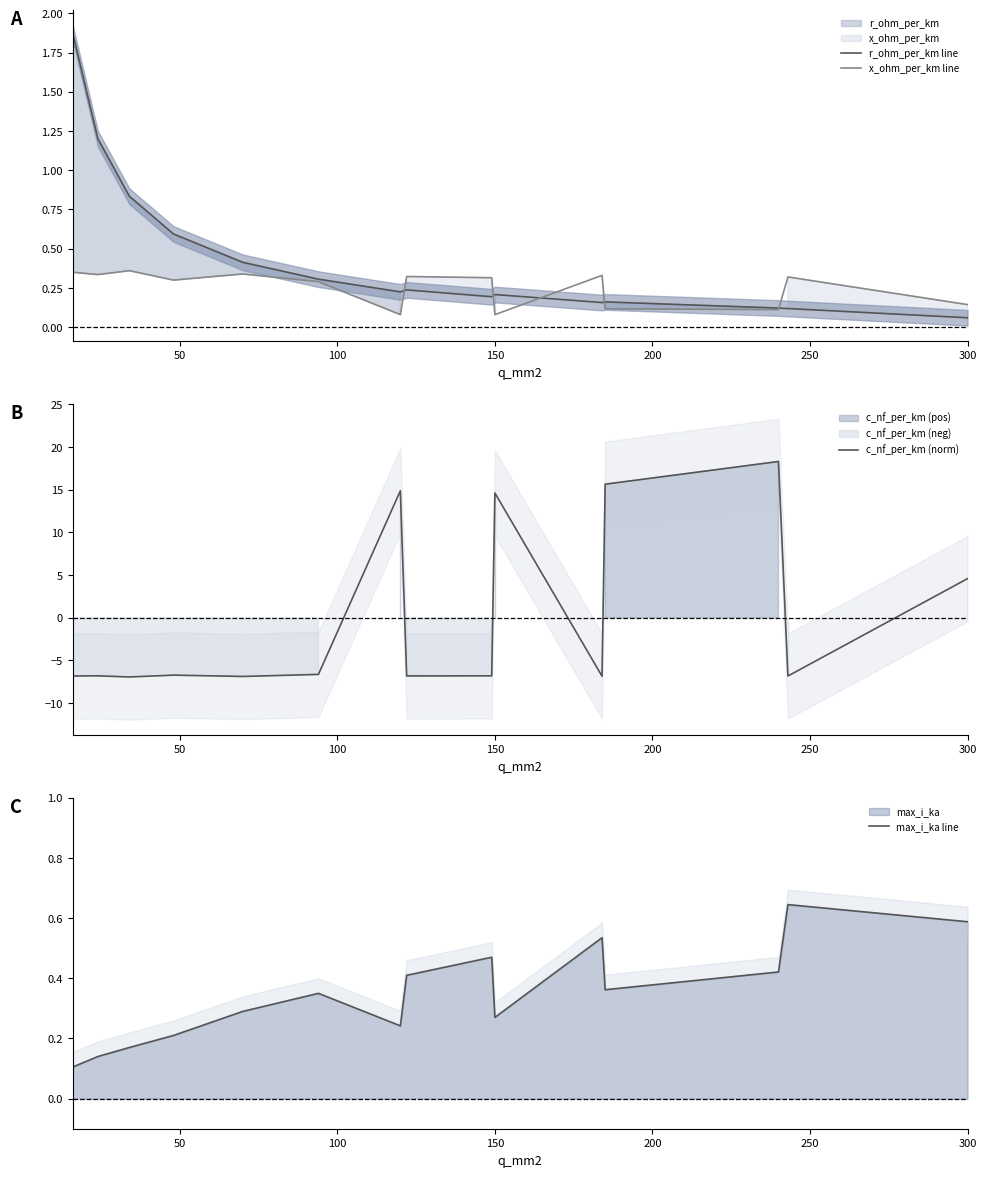

The x_ohm_per_km line series shows 0.0 at 150. True or false?

False